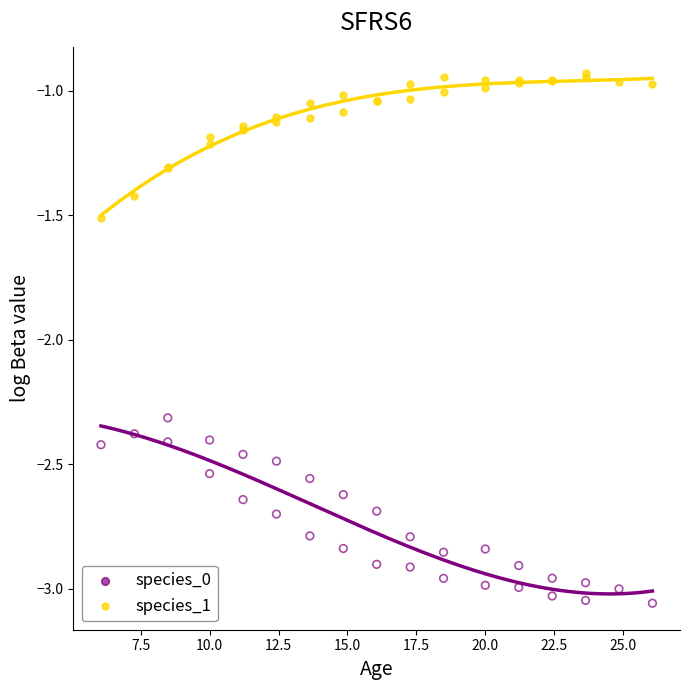

Which series has the widest spread of Y values?

species_0